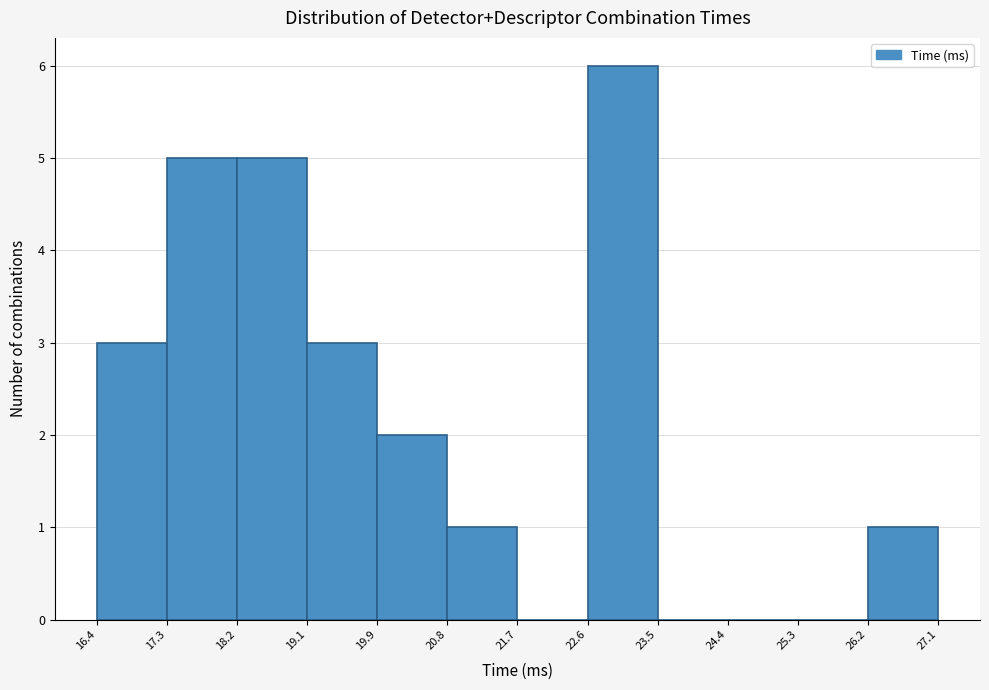

Reading left to right, transcribe this chart: for each bar, give the range it covers on the x-axis and its height. The values are not printed on the chart, so give them approximately, as read against the axis.

16.4 to 17.3: 3
17.3 to 18.2: 5
18.2 to 19.1: 5
19.1 to 19.9: 3
19.9 to 20.8: 2
20.8 to 21.7: 1
21.7 to 22.6: 0
22.6 to 23.5: 6
23.5 to 24.4: 0
24.4 to 25.3: 0
25.3 to 26.2: 0
26.2 to 27.1: 1